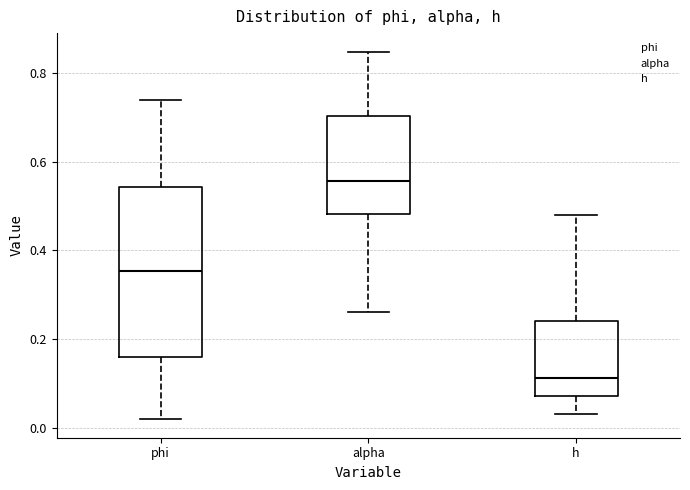

Reading left to right, transcribe this box plot: for each box, give where its median line is, the range the box spans, and where its two whiskers end, as read against the y-axis. The values are not printed on the chart, so give them approximately, as read against the axis.

phi: median 0.36, box 0.16 to 0.54, whiskers 0.02 to 0.74
alpha: median 0.56, box 0.48 to 0.70, whiskers 0.26 to 0.84
h: median 0.12, box 0.08 to 0.24, whiskers 0.04 to 0.48